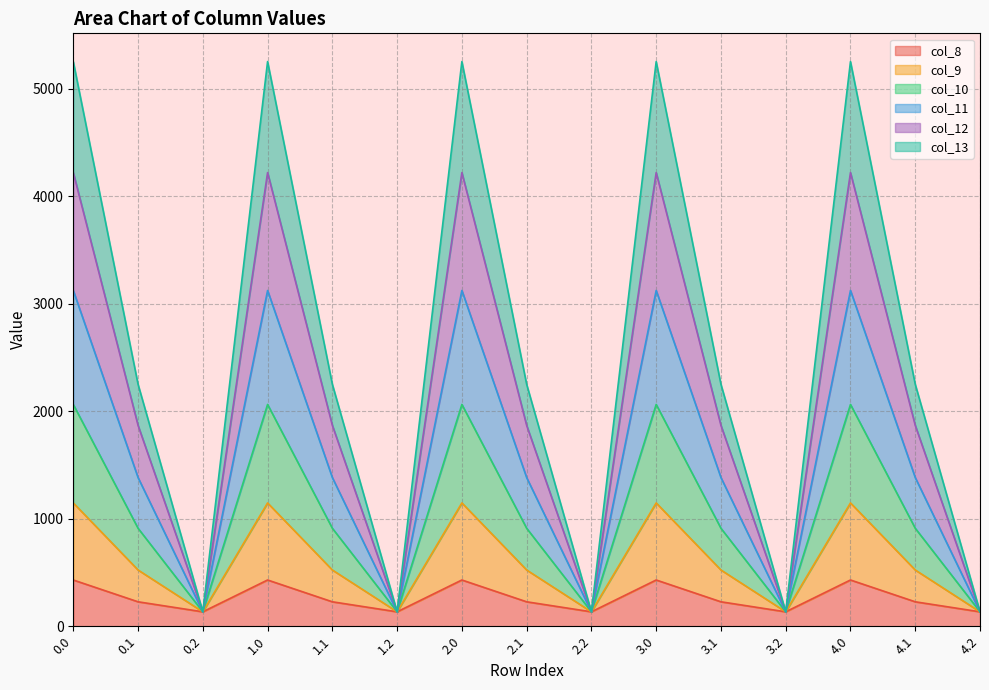

What is the total value across all series at 4.2?

134.2